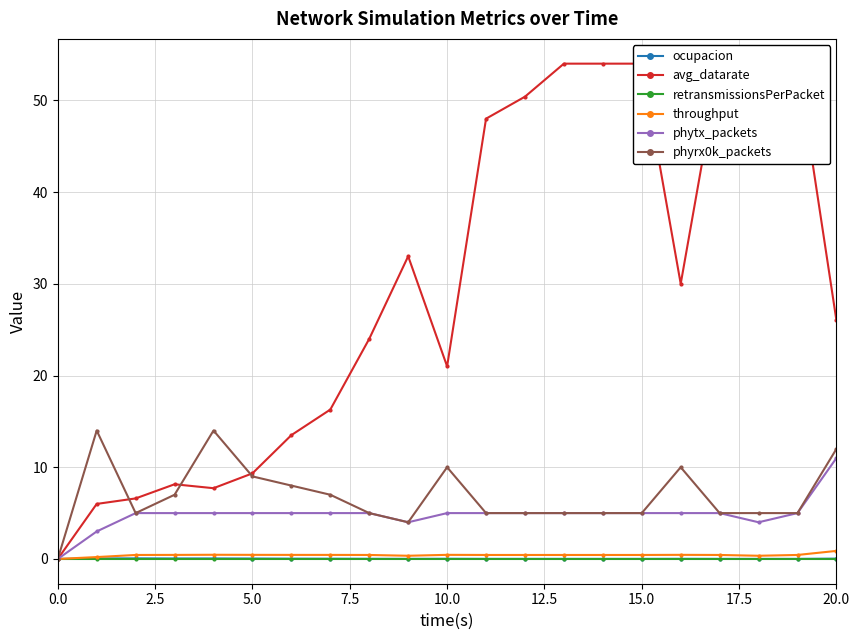

True or false: avg_datarate and ocupacion cross at least once.

False